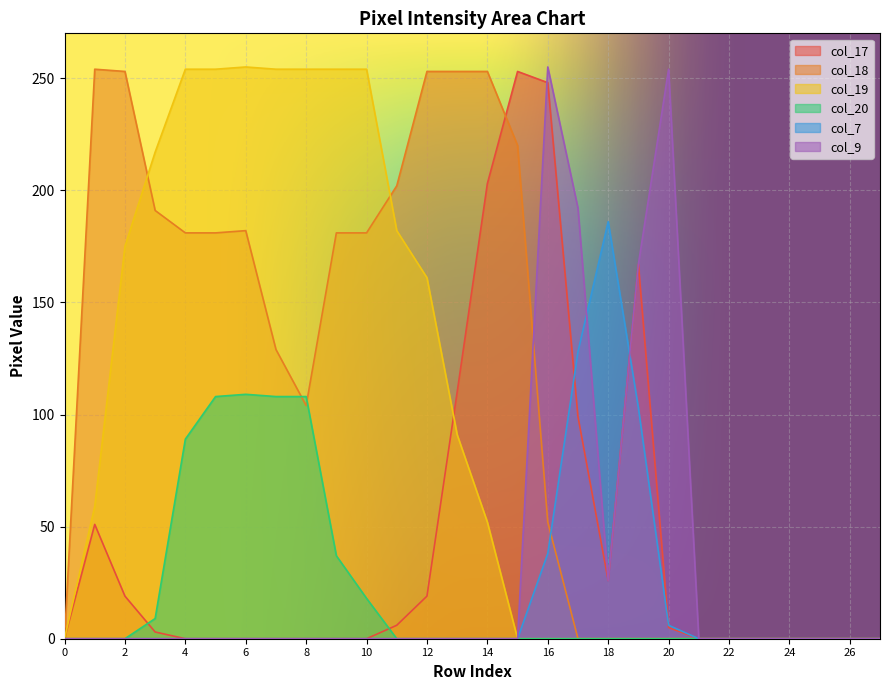

How many interior local peaks does the col_19 series have?

1